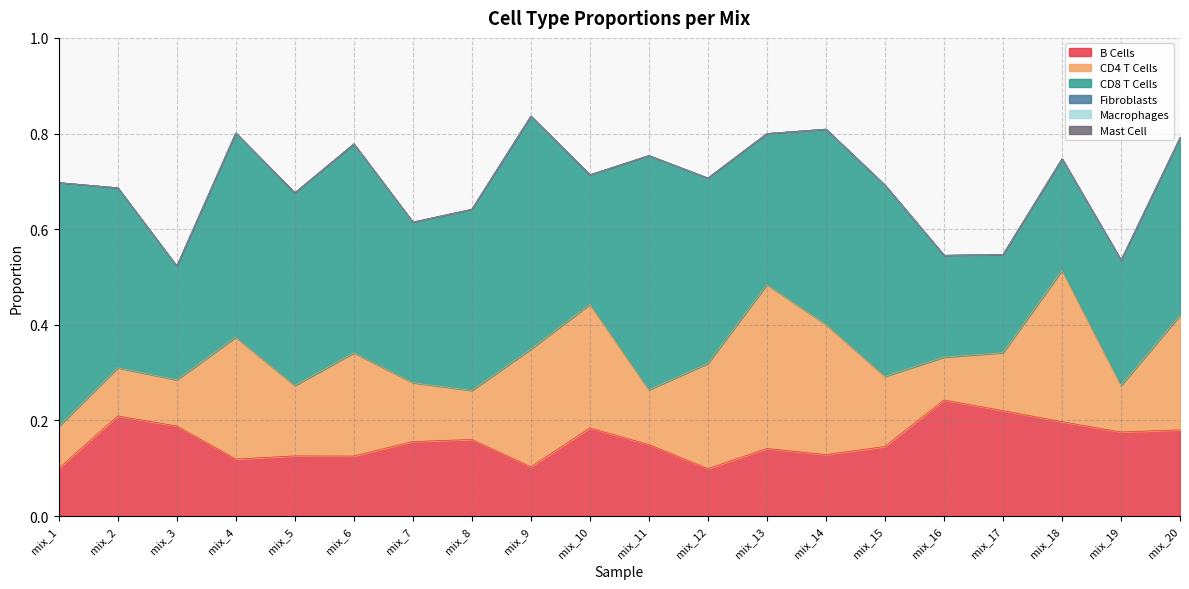

True or false: CD4 T Cells and Macrophages cross at least once.

False